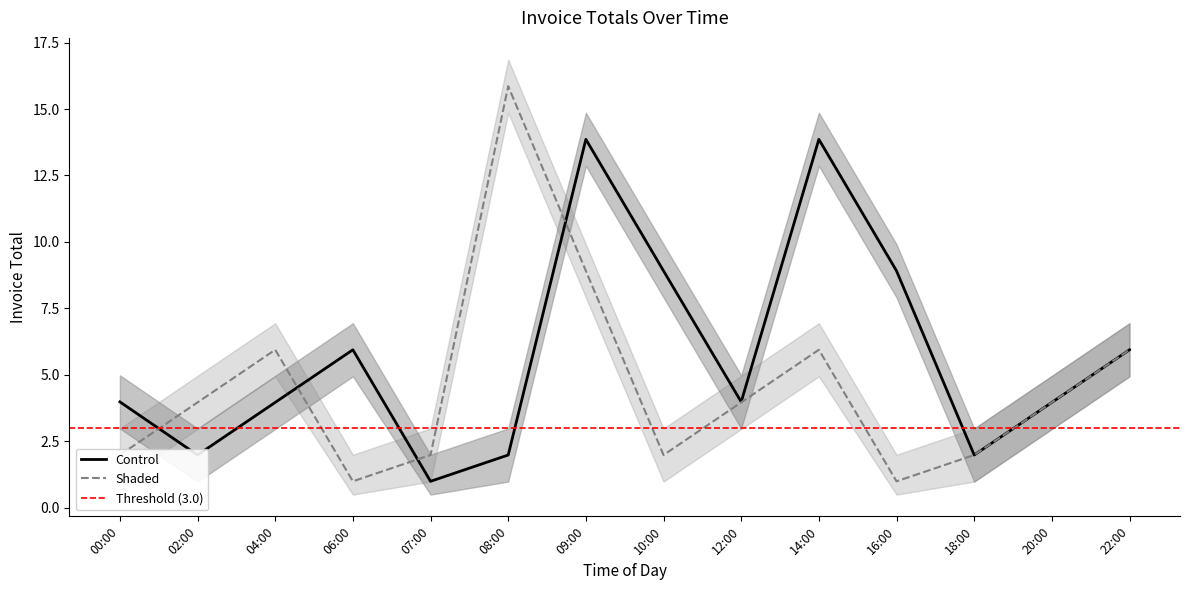

Rank the categories by Control value from lowest to highest.

07:00, 02:00, 08:00, 18:00, 04:00, 20:00, 00:00, 12:00, 06:00, 22:00, 10:00, 16:00, 09:00, 14:00